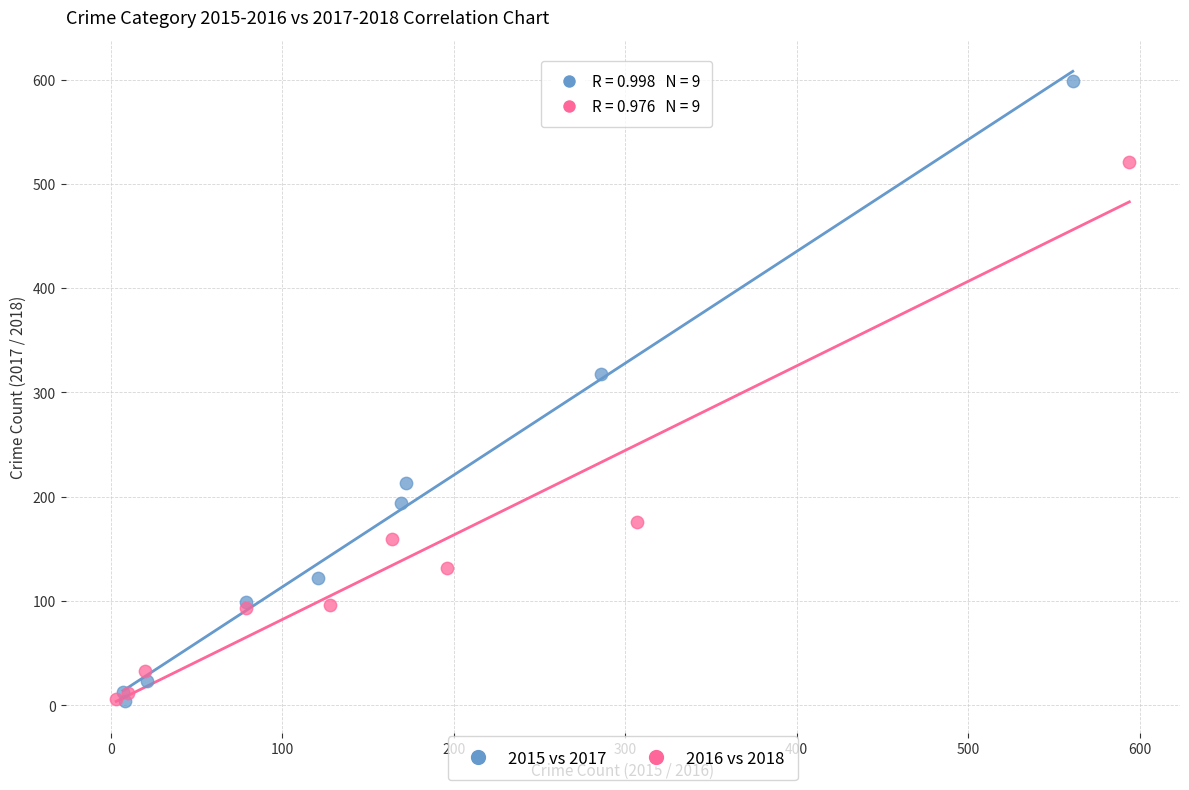

Which series reaches the maximum Y coordinate?

2015 vs 2017